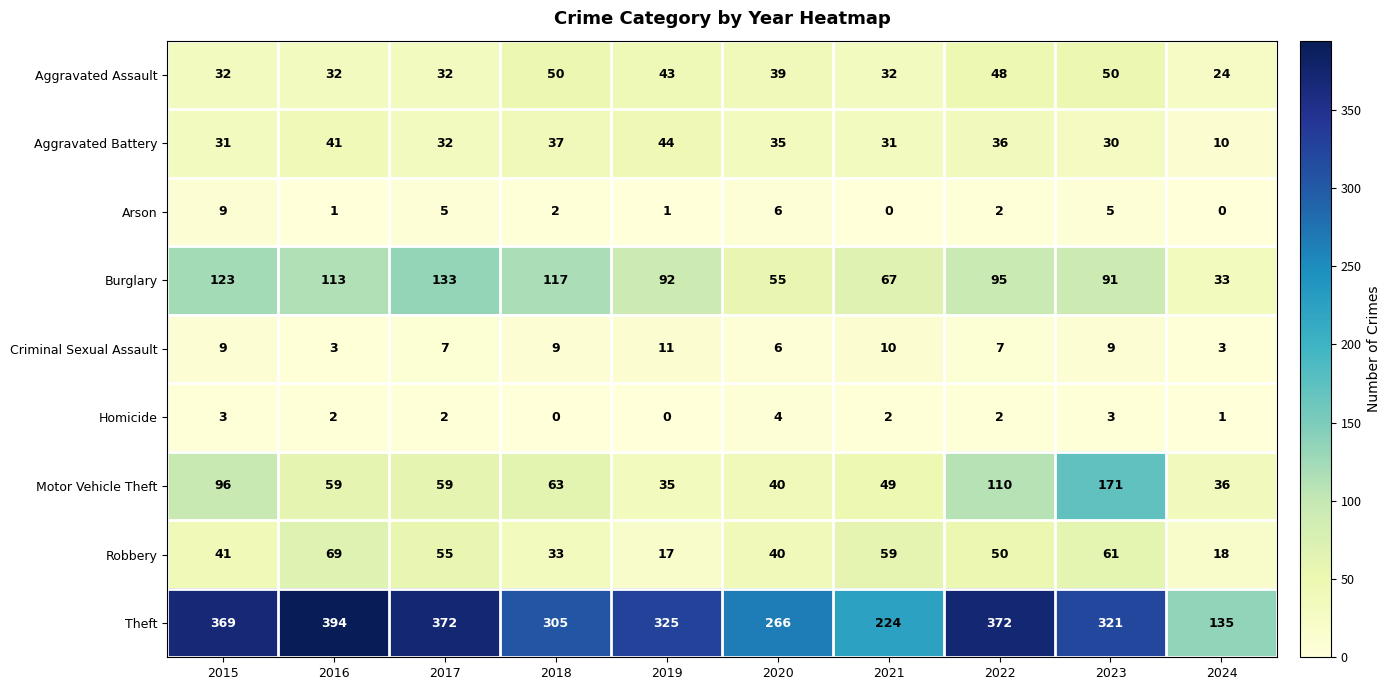

How many data points does each series have?

10